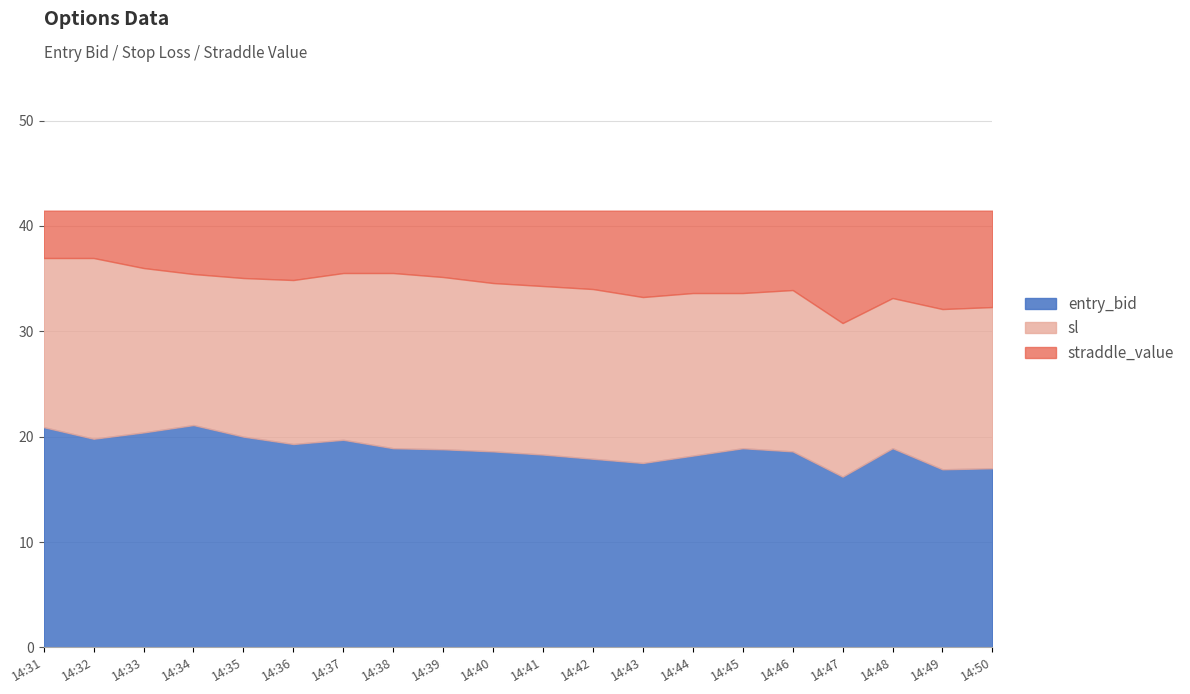

What is the difference between the entry_bid values at 14:34 and 14:41?

2.8